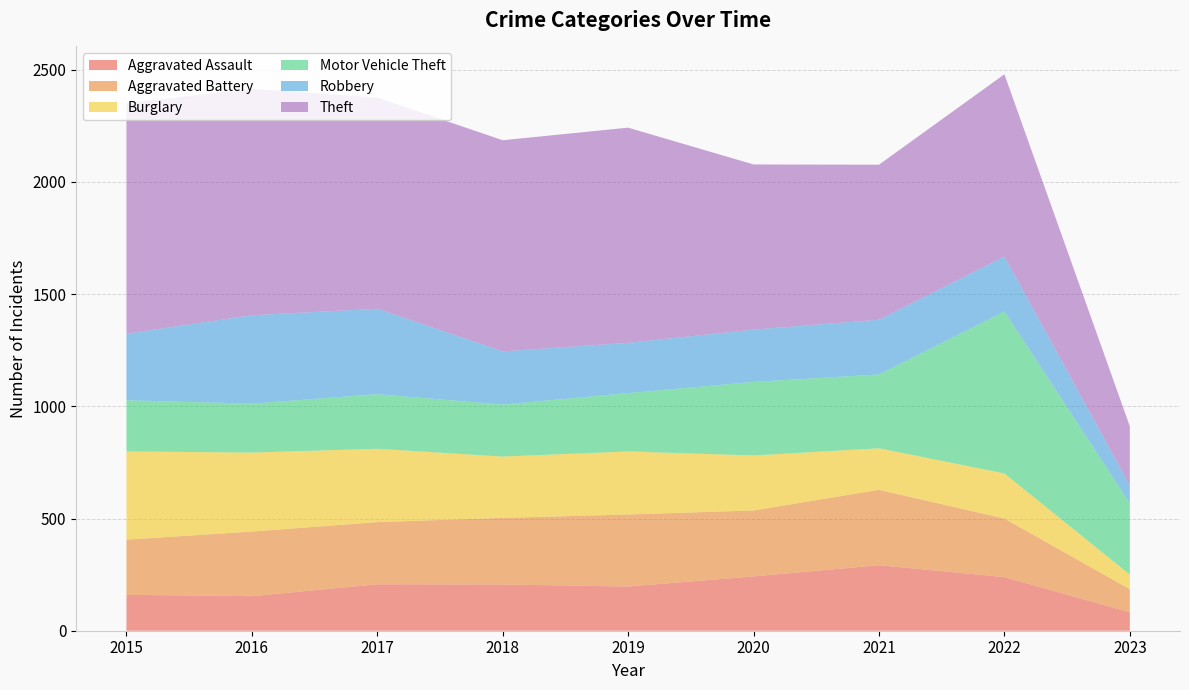

Reading left to right, extract all data points from this chart.

Aggravated Assault: 2015=160	2016=154	2017=207	2018=206	2019=197	2020=242	2021=292	2022=239	2023=82
Aggravated Battery: 2015=246	2016=288	2017=277	2018=297	2019=321	2020=294	2021=336	2022=261	2023=103
Burglary: 2015=393	2016=352	2017=327	2018=273	2019=281	2020=245	2021=185	2022=201	2023=65
Motor Vehicle Theft: 2015=228	2016=218	2017=243	2018=232	2019=260	2020=328	2021=329	2022=722	2023=318
Robbery: 2015=297	2016=394	2017=381	2018=237	2019=224	2020=233	2021=244	2022=245	2023=79
Theft: 2015=1027	2016=1009	2017=941	2018=941	2019=959	2020=736	2021=691	2022=812	2023=264